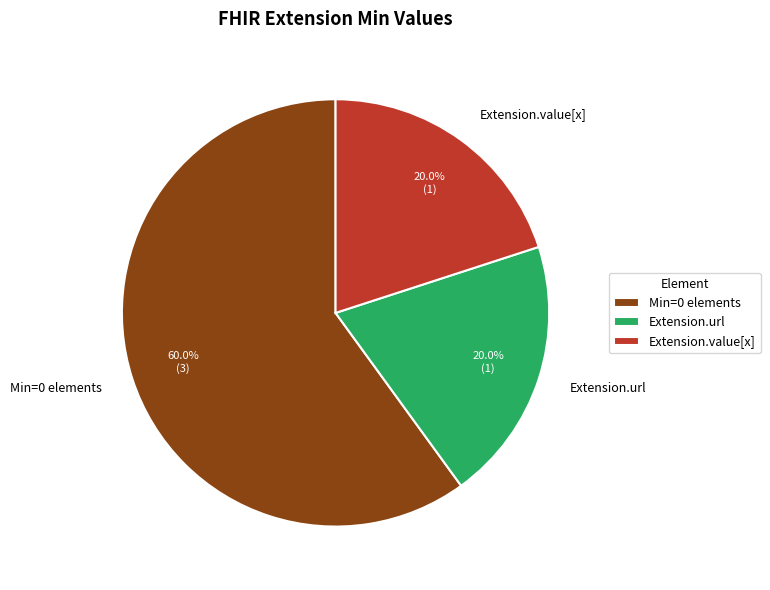

What is the largest slice in the pie chart?

Min=0 elements